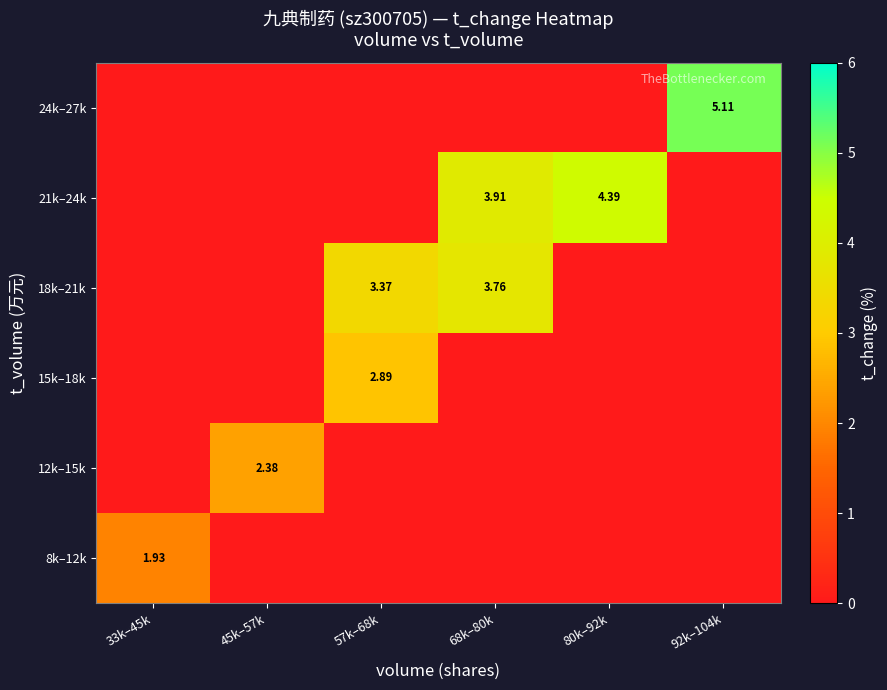

What is the difference between the maximum and minimum values in the 24k–27k series?

5.1